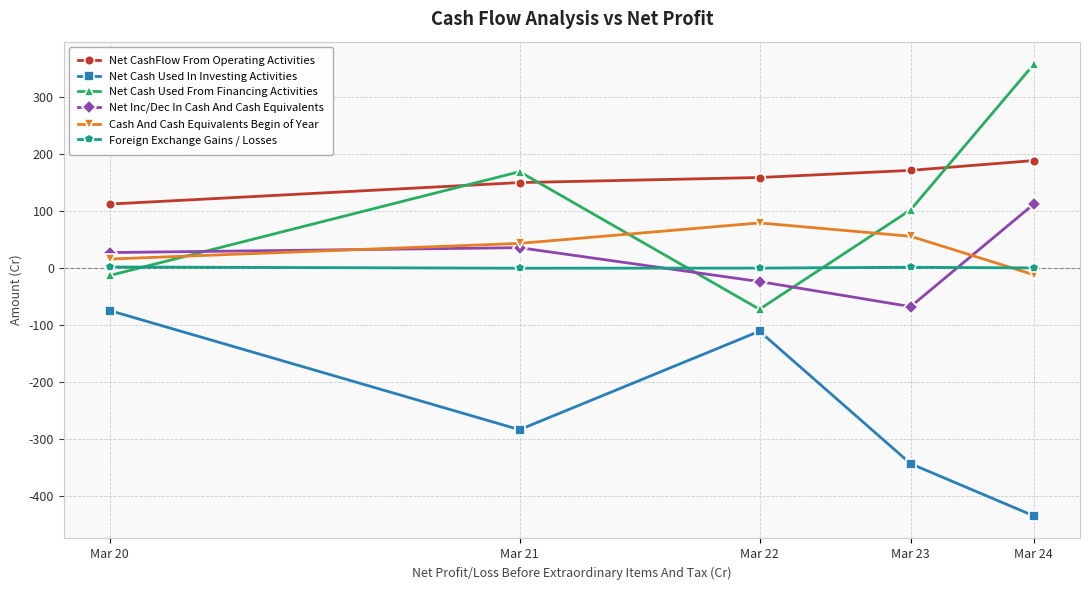

Rank the series by their maximum value, from lowest to highest.

Net Cash Used In Investing Activities, Foreign Exchange Gains / Losses, Cash And Cash Equivalents Begin of Year, Net Inc/Dec In Cash And Cash Equivalents, Net CashFlow From Operating Activities, Net Cash Used From Financing Activities